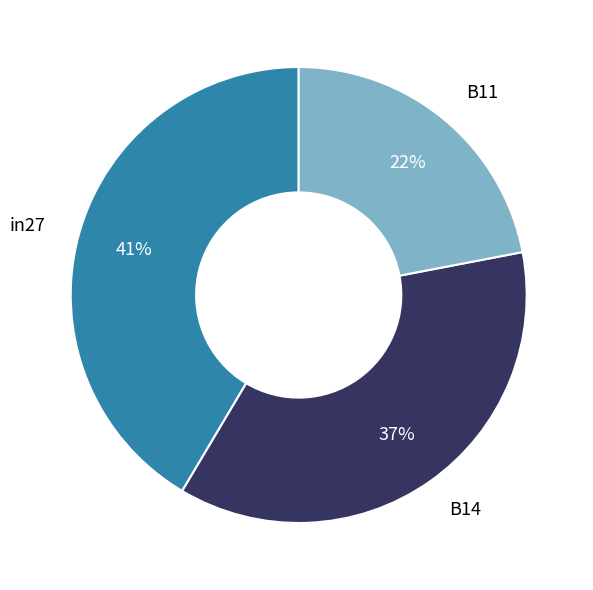

What is the smallest slice in the pie chart?

B11